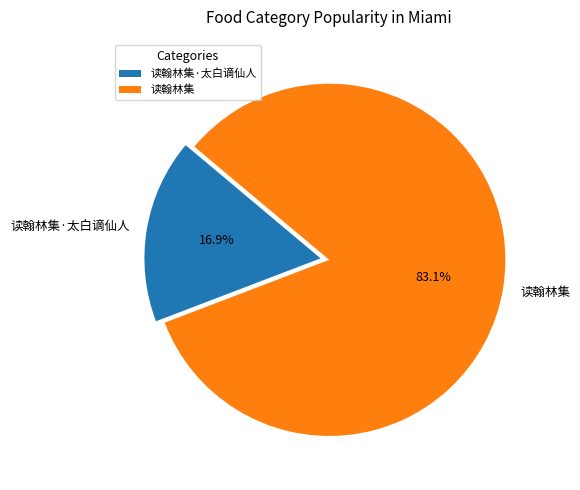

Rank the categories by value from highest to lowest.

读翰林集, 读翰林集·太白谪仙人